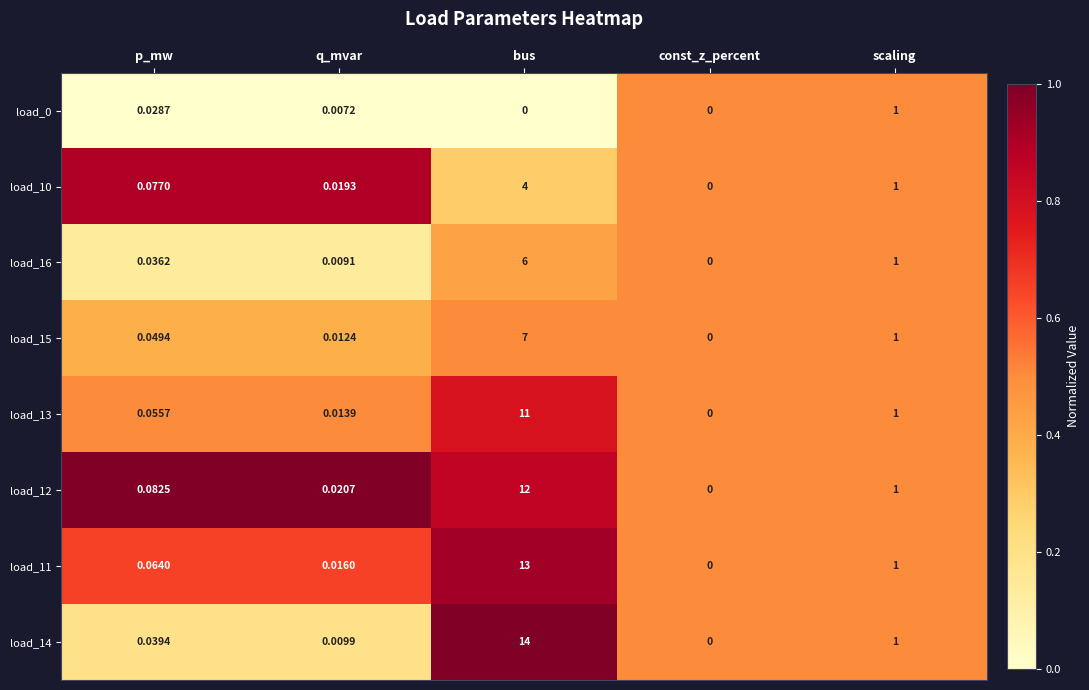

At which category is the sum across all series the highest?

bus